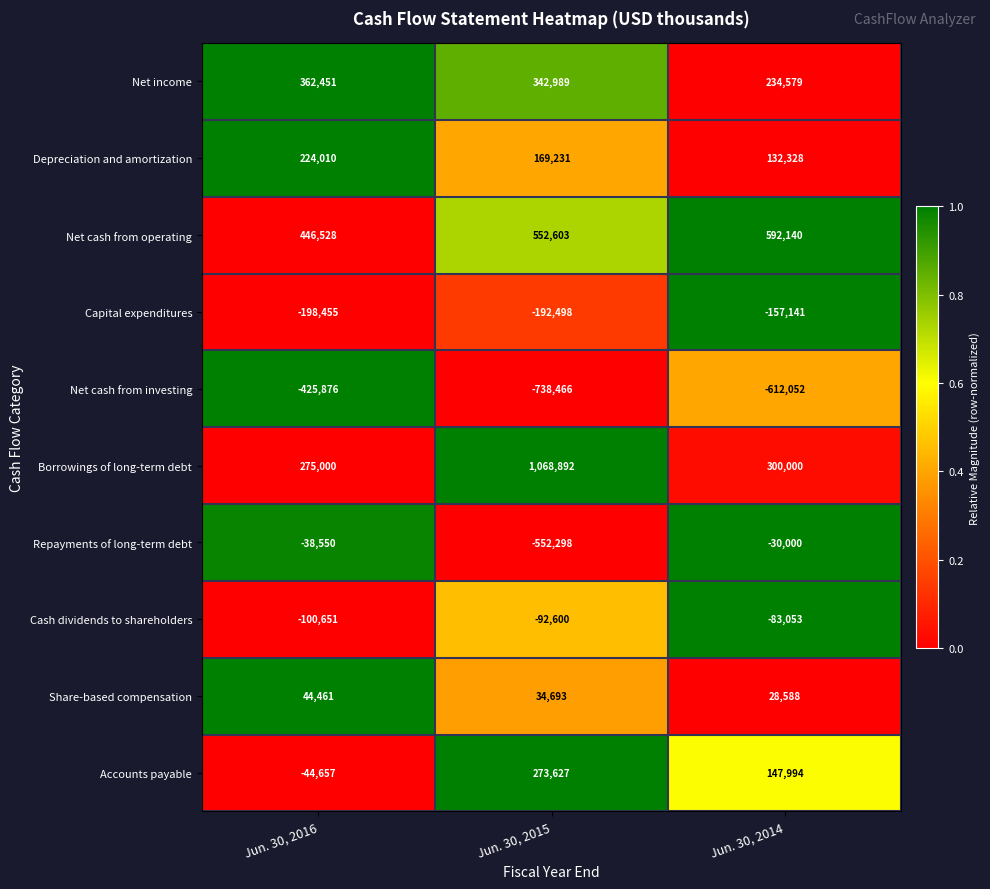

Which series has the largest range (max minus min)?

Borrowings of long-term debt